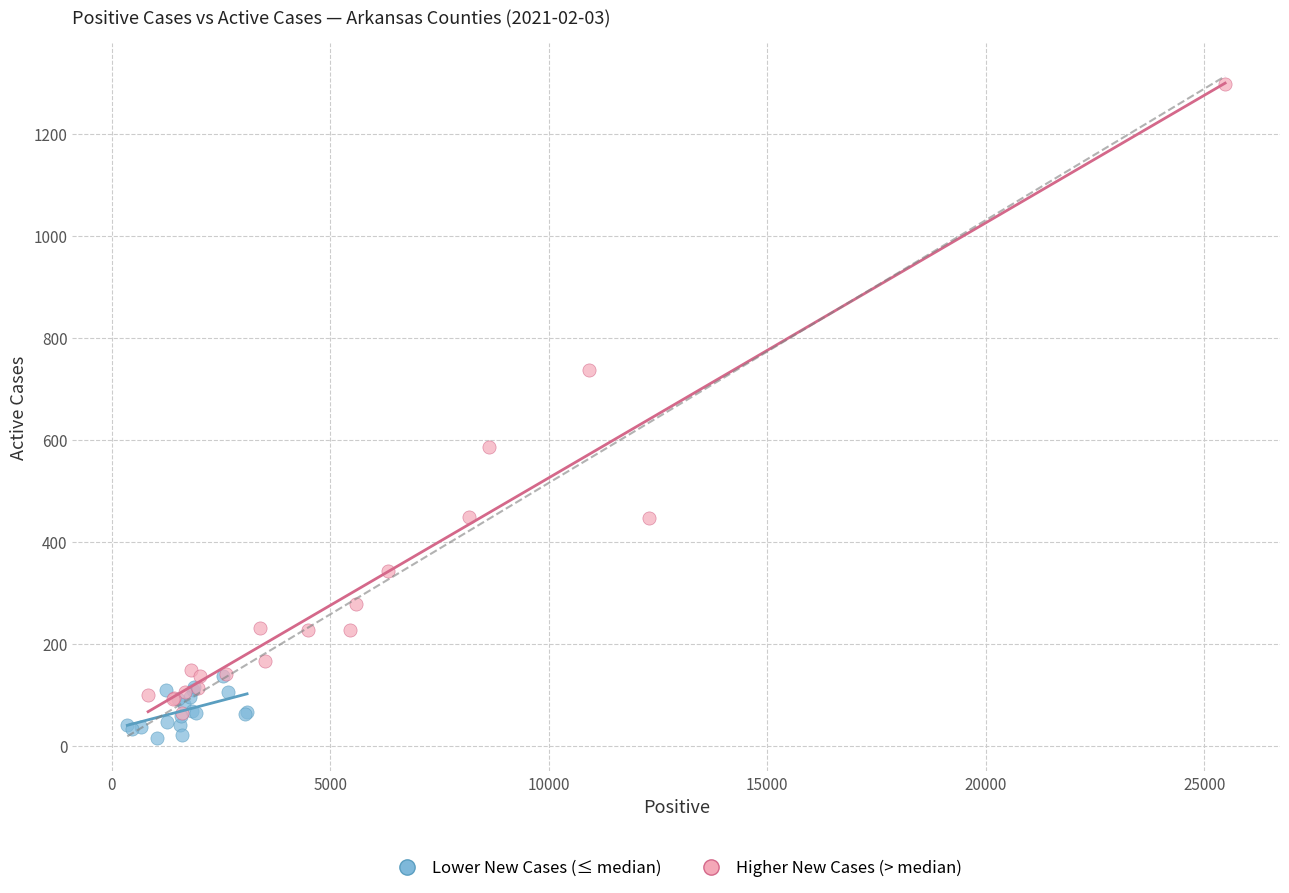

Which series contains the lowest Y value?

Lower New Cases (≤ median)